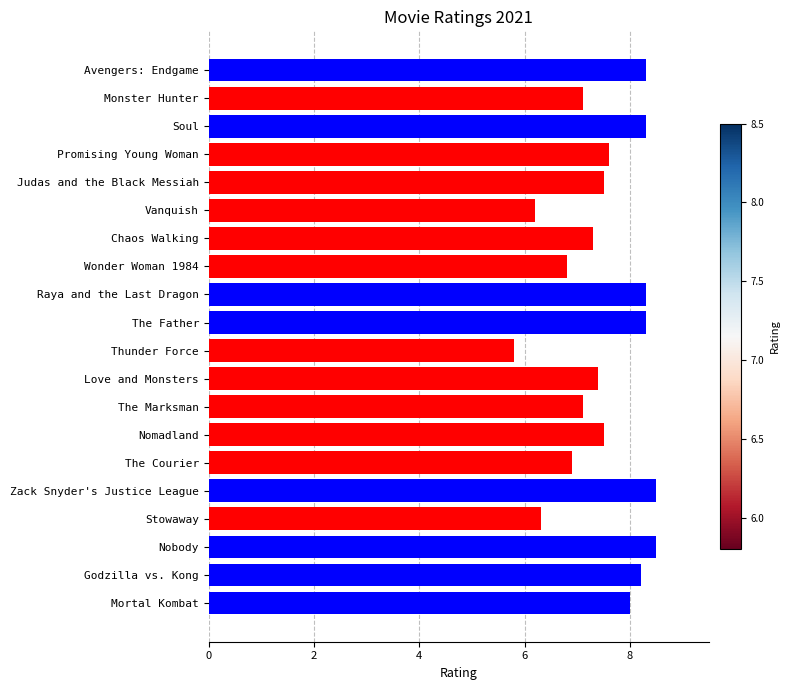

What value does the data have at Nobody?

8.5